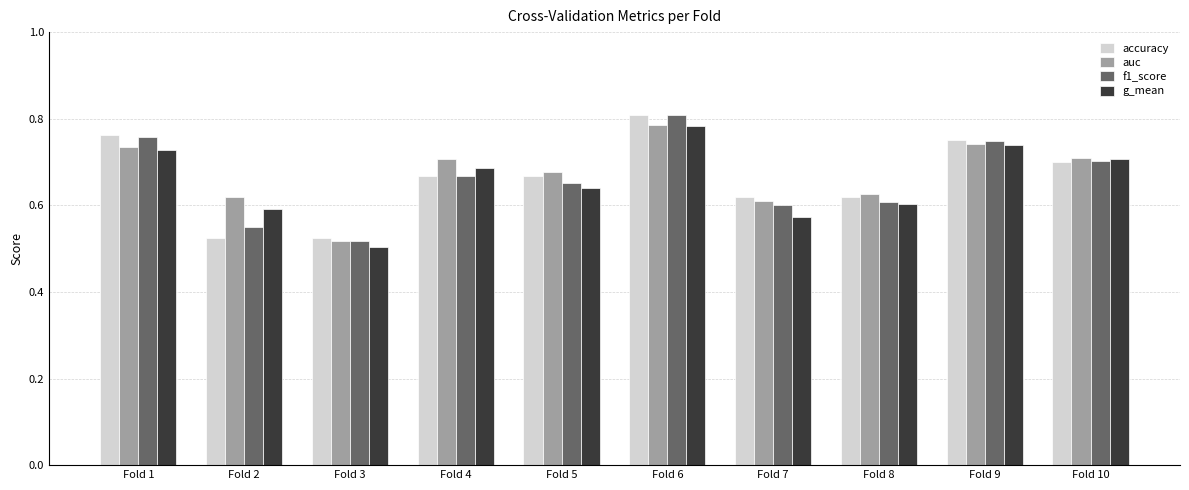

Which category has the highest value across all series?

Fold 6